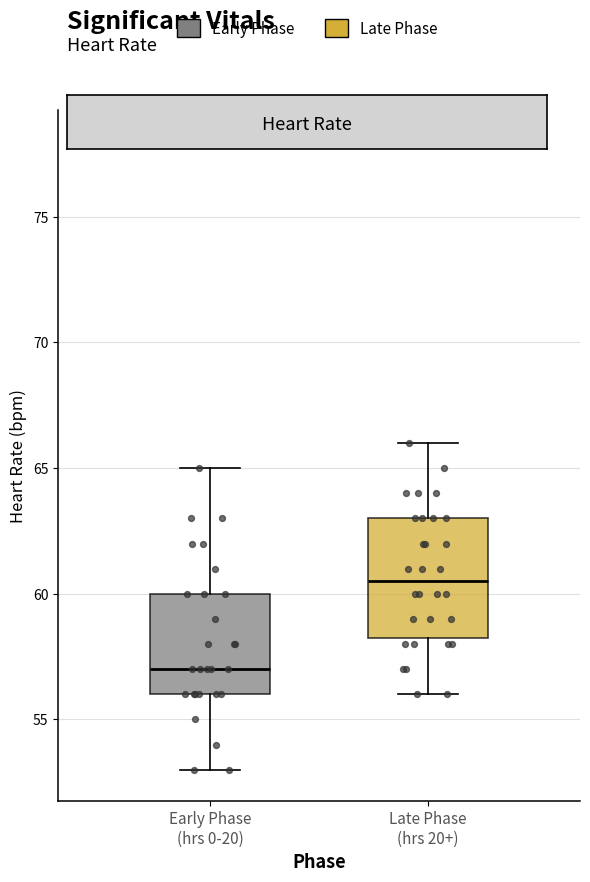

Which box has the lowest median line?

Early Phase (hrs 0-20)